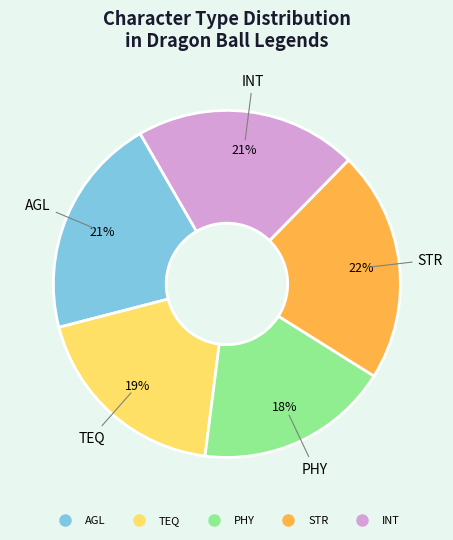

What is the smallest slice in the pie chart?

PHY